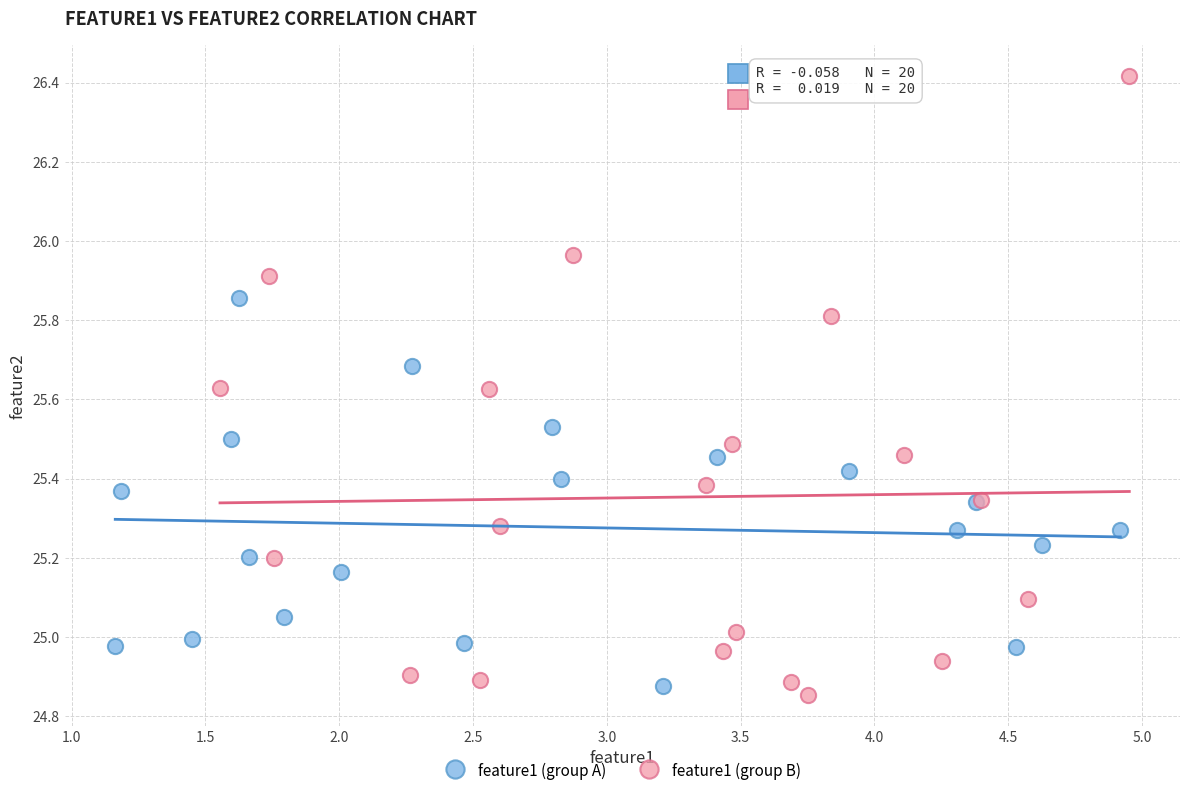

Which series reaches the maximum Y coordinate?

feature1 (group B)